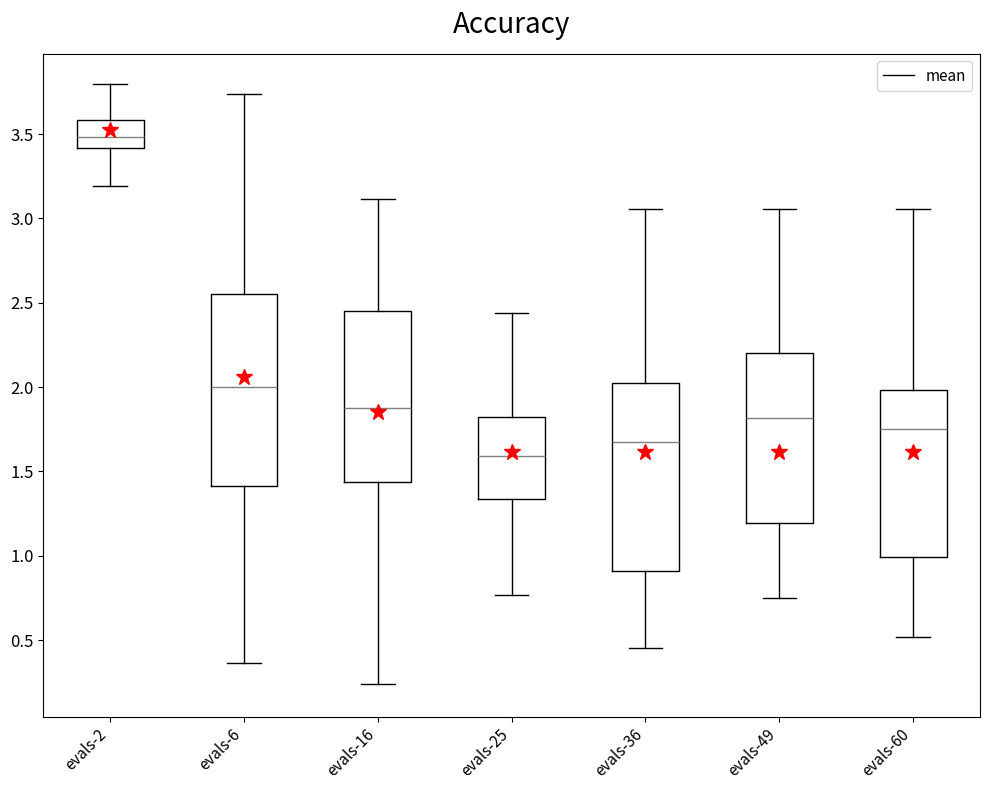

Where does the upper whisker of the box for evals-2 end on the y-axis? The values are not printed on the chart, so give them approximately, as read against the axis.

3.80